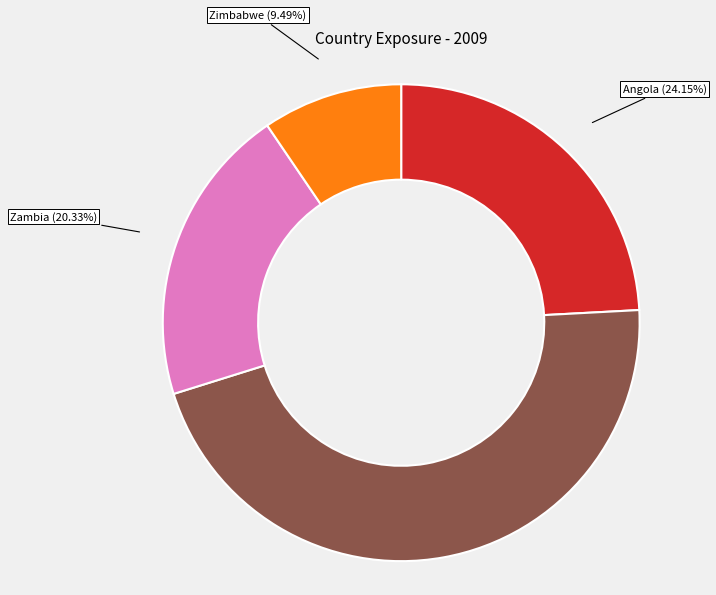

The Zambia slice represents 20% of the pie. True or false?

True